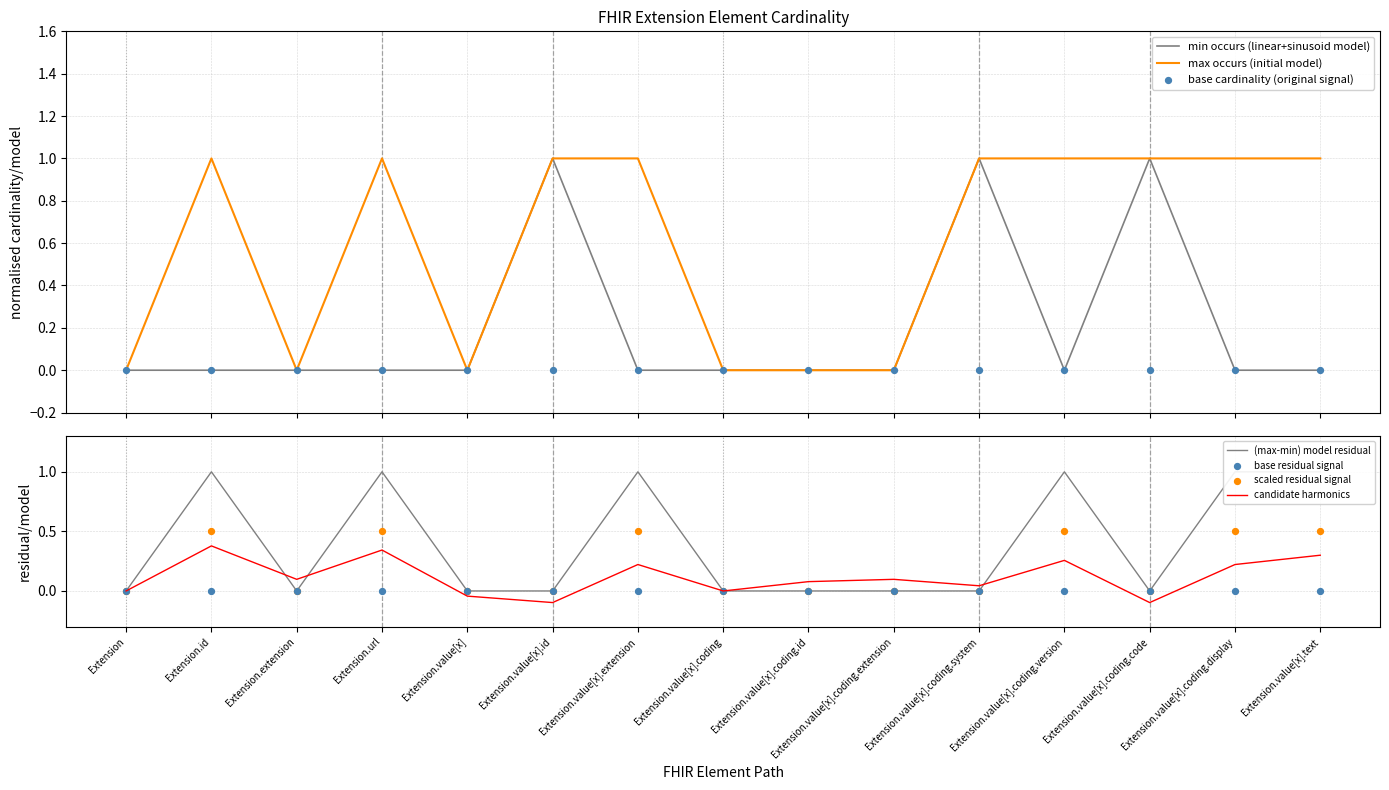

Which series has the largest total across all categories?

max_occurs